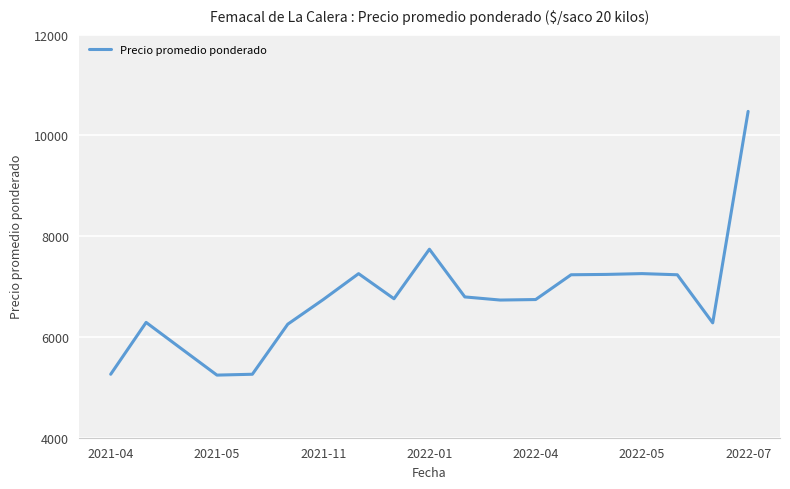

What is the greatest value displayed?

10478